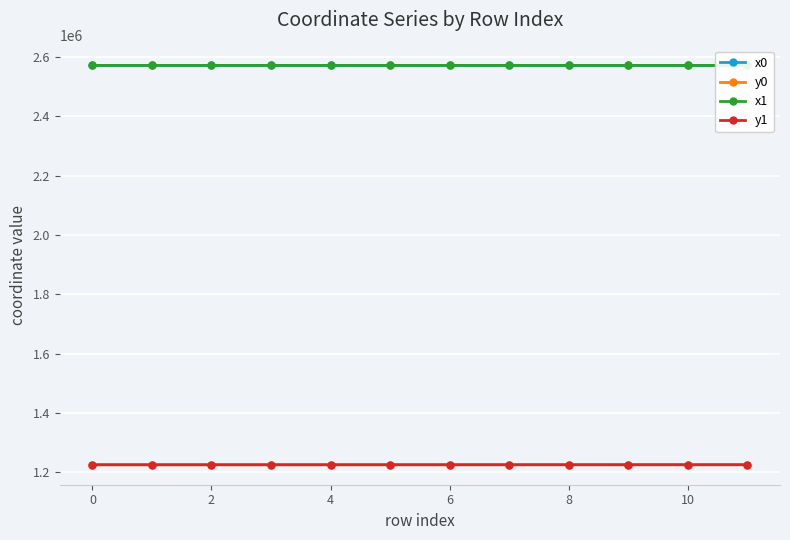

The value of y1 at 6 is 429395.9. True or false?

False